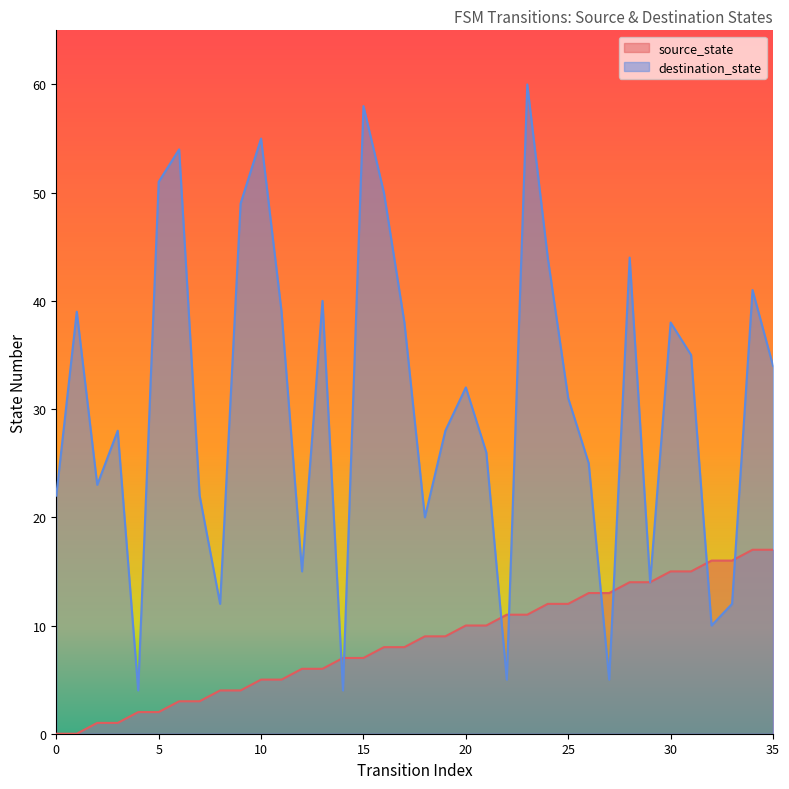

Reading right to left, what are all the values shown in this chart?

source_state: 35=17	34=17	33=16	32=16	31=15	30=15	29=14	28=14	27=13	26=13	25=12	24=12	23=11	22=11	21=10	20=10	19=9	18=9	17=8	16=8	15=7	14=7	13=6	12=6	11=5	10=5	9=4	8=4	7=3	6=3	5=2	4=2	3=1	2=1	1=0	0=0
destination_state: 35=34	34=41	33=12	32=10	31=35	30=38	29=14	28=44	27=5	26=25	25=31	24=44	23=60	22=5	21=26	20=32	19=28	18=20	17=38	16=50	15=58	14=4	13=40	12=15	11=39	10=55	9=49	8=12	7=22	6=54	5=51	4=4	3=28	2=23	1=39	0=22